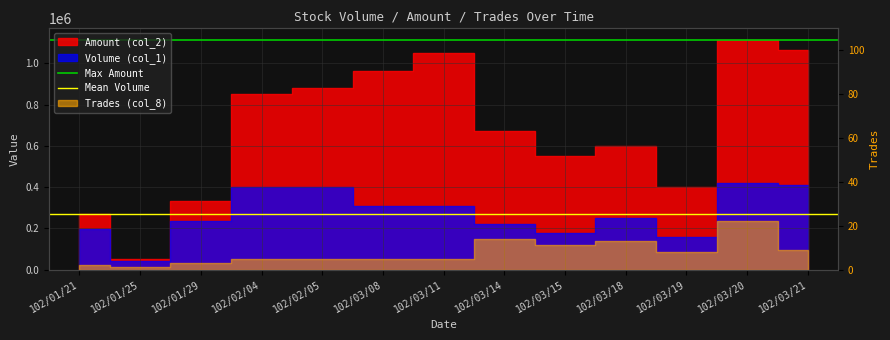

What is the approximate value of Mean Volume at 102/01/21?

271538.5